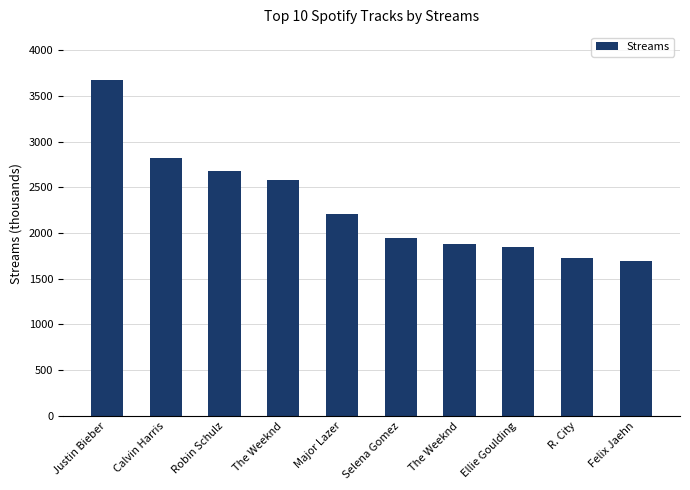

What is the label of the 3rd bar from the right?

Ellie Goulding